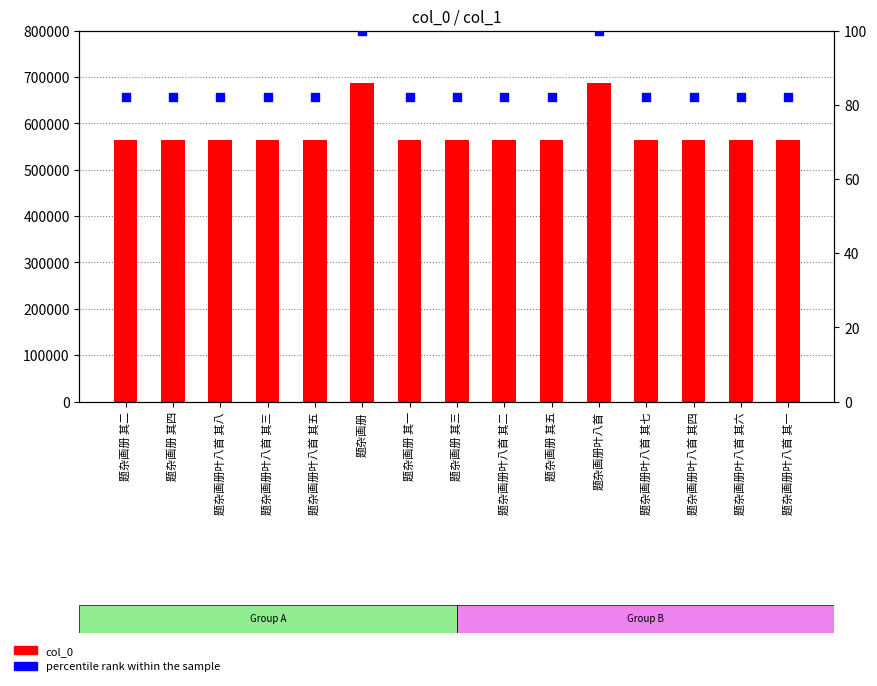

At which category is the sum across all series the highest?

题杂画册